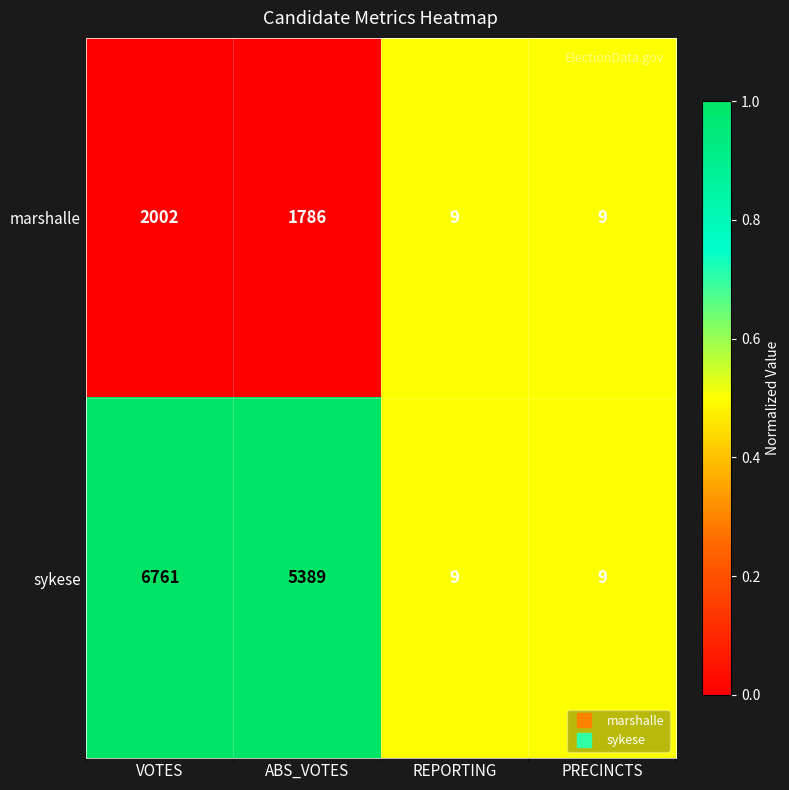

Which label corresponds to the largest value in the chart?

VOTES